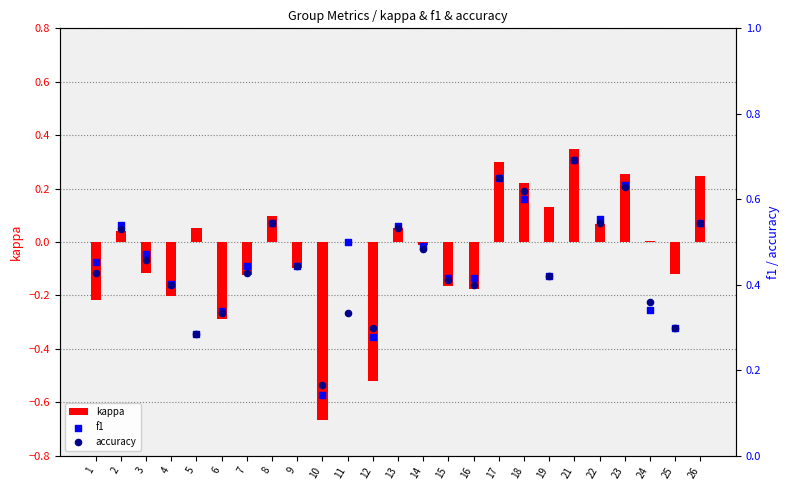

What is the total value across all series at 23?

1.5